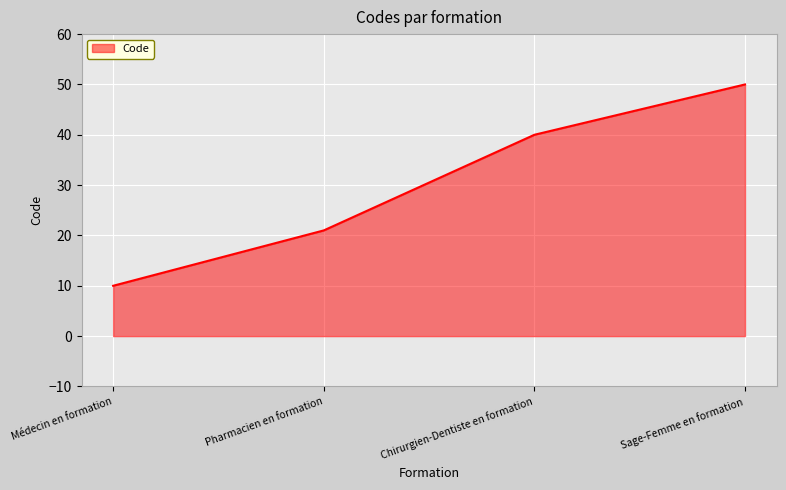

What is the difference between the values at Sage-Femme en formation and Chirurgien-Dentiste en formation?

10